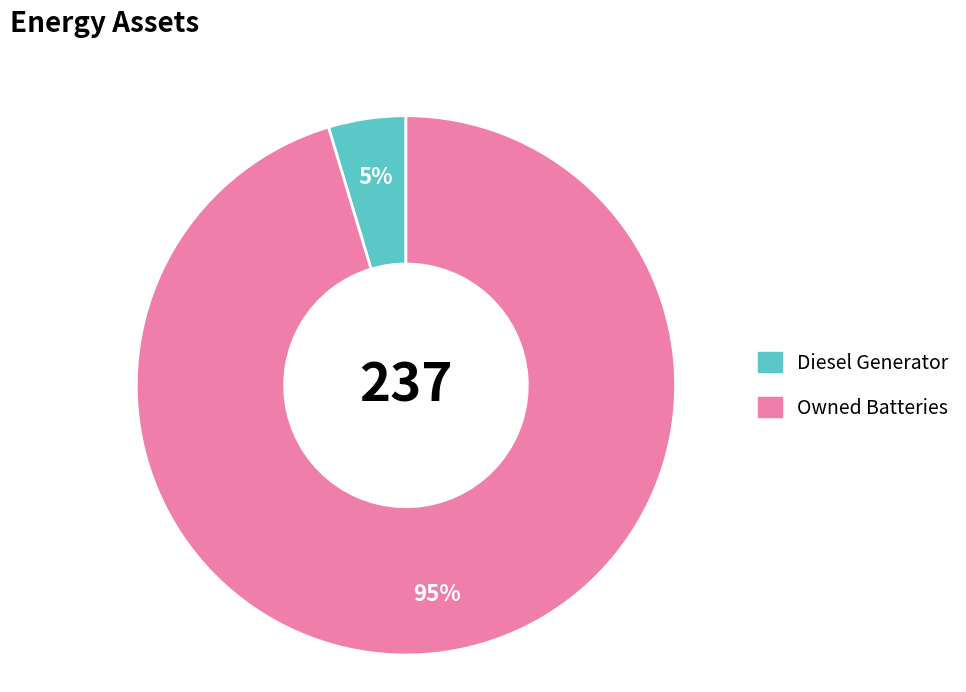

Combined, do Diesel Generator and Owned Batteries account for over 50%?

Yes